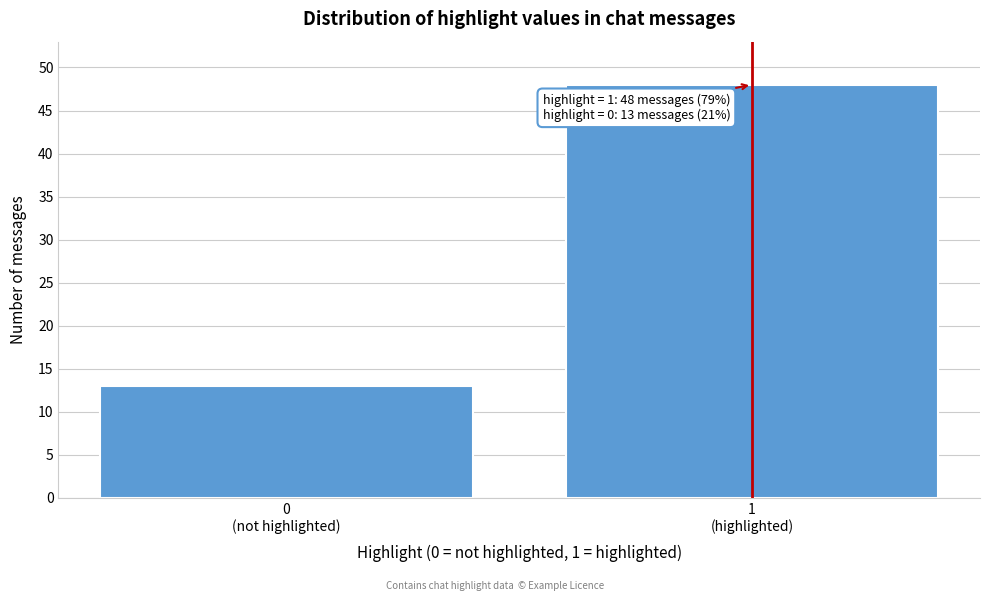

Reading left to right, what are all the values shown in this chart?

13	48